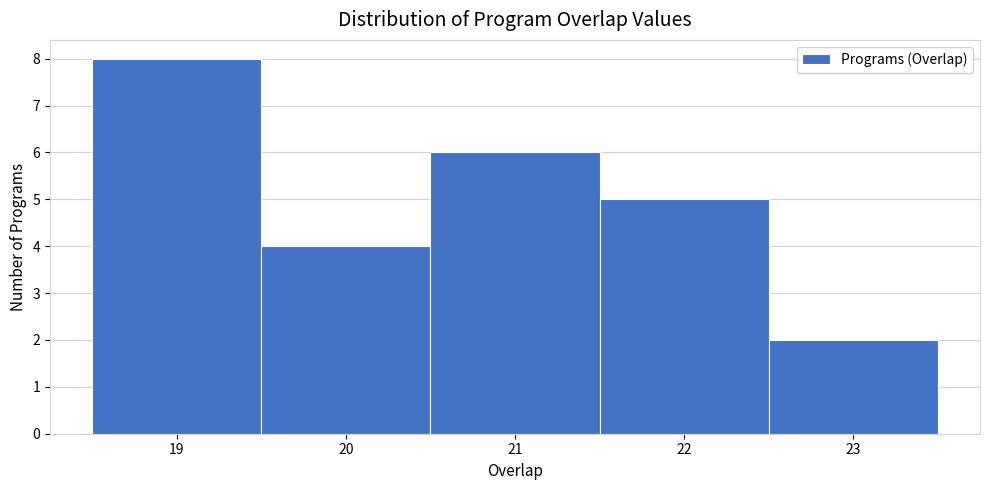

Reading left to right, transcribe this chart: for each bar, give the range it covers on the x-axis and its height. The values are not printed on the chart, so give them approximately, as read against the axis.

18.5 to 19.5: 8
19.5 to 20.5: 4
20.5 to 21.5: 6
21.5 to 22.5: 5
22.5 to 23.5: 2